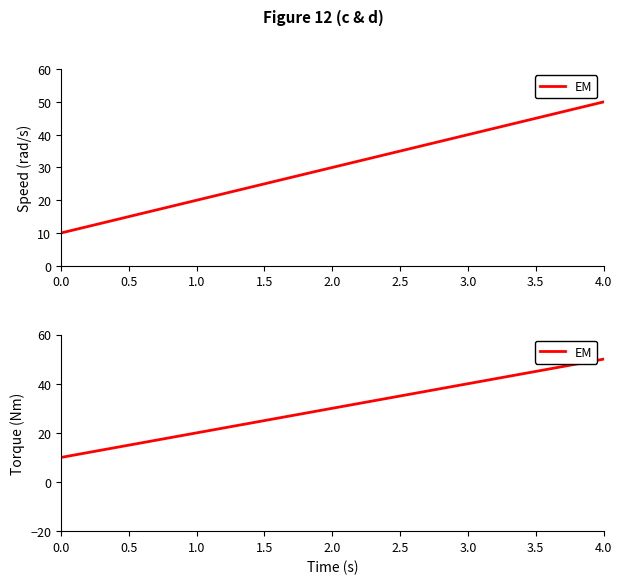

Which has a higher value, 4.0 or 2.0?

4.0